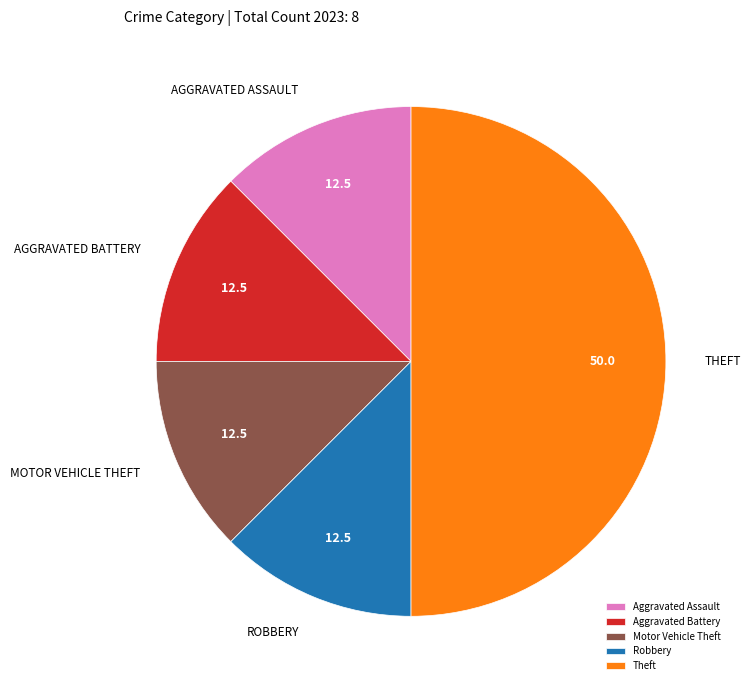

Between Theft and Aggravated Battery, which is larger?

Theft